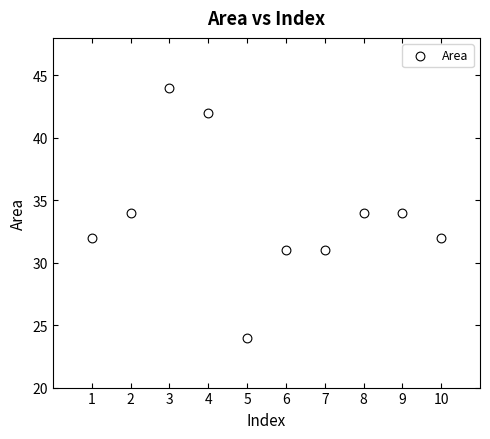

What is the range of Y values (max minus min)?

20